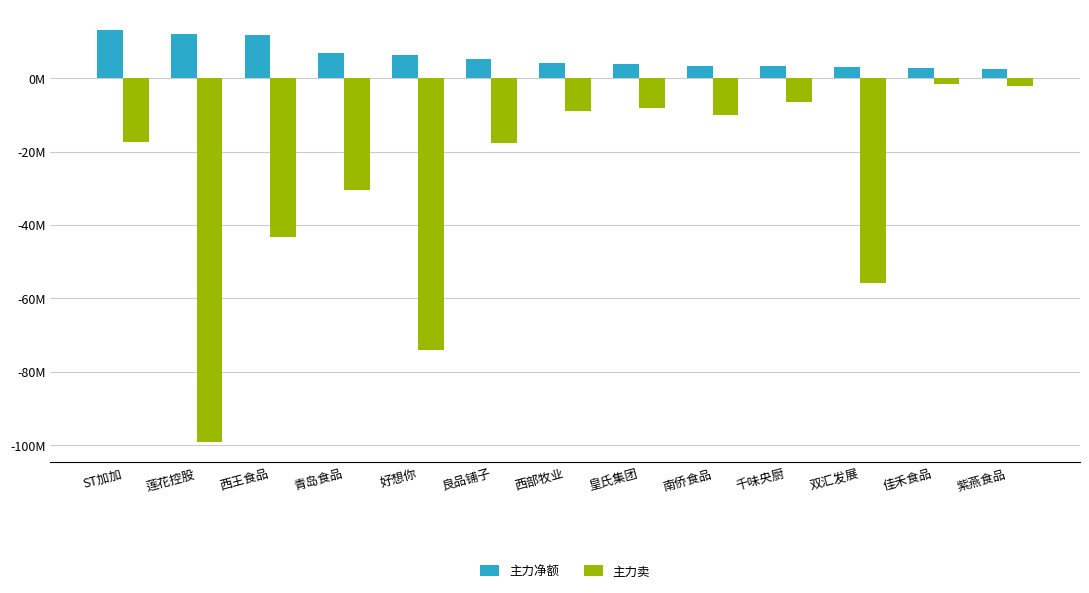

Does the chart contain stacked bars?

No